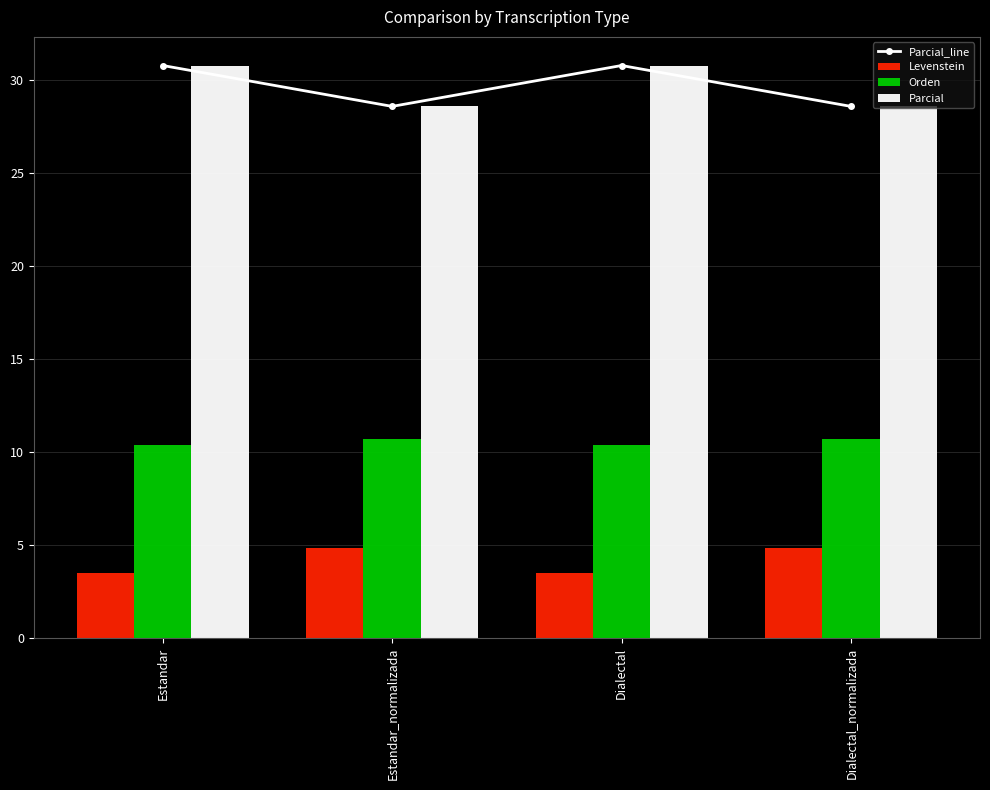

The Parcial_line series shows 10.8 at Dialectal_normalizada. True or false?

False